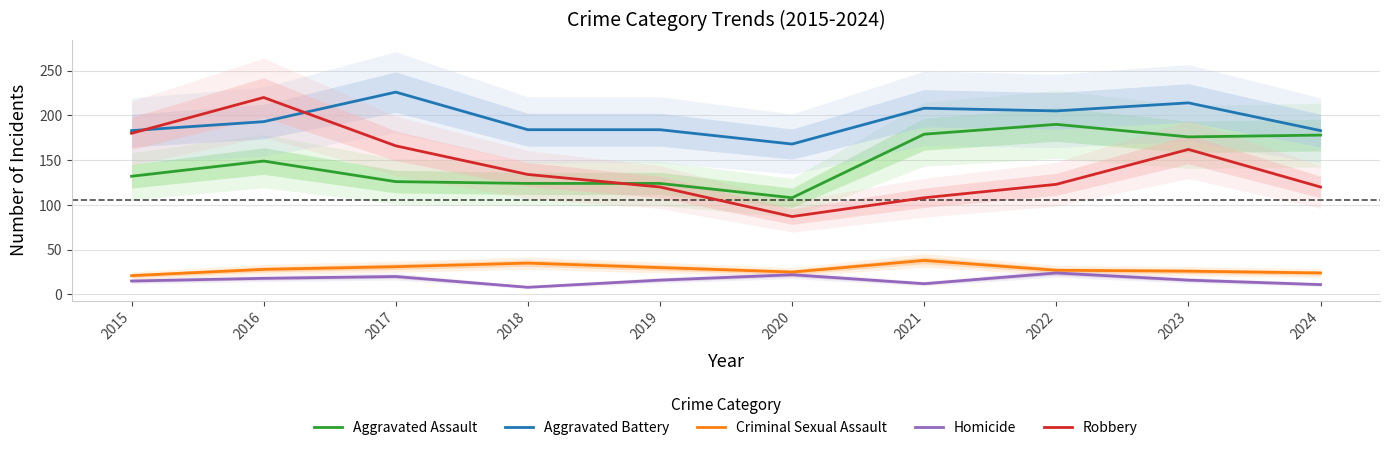

True or false: Aggravated Battery and Homicide cross at least once.

False